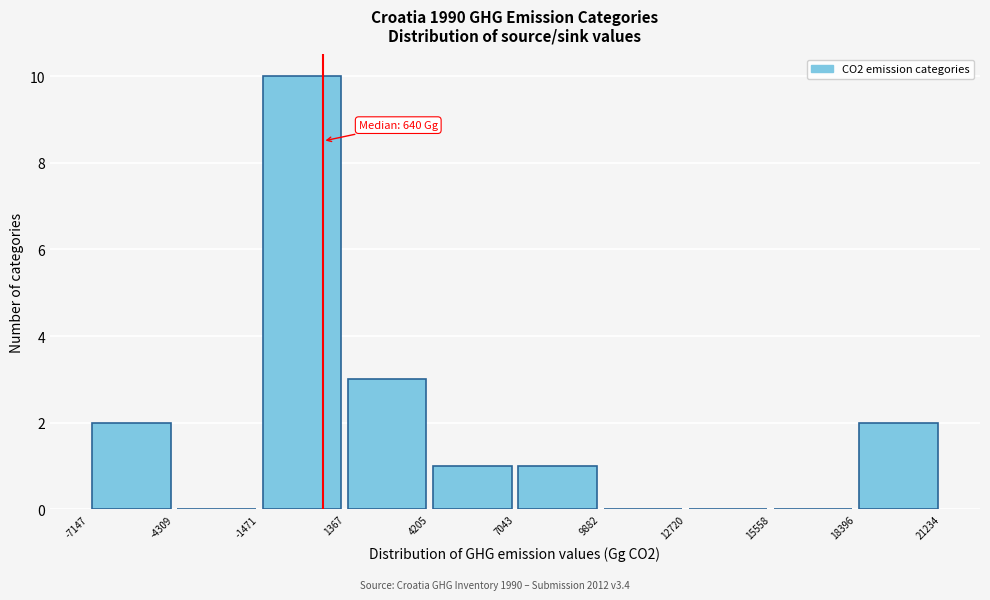

Which range on the x-axis has the tallest bar?

-1471 to 1367